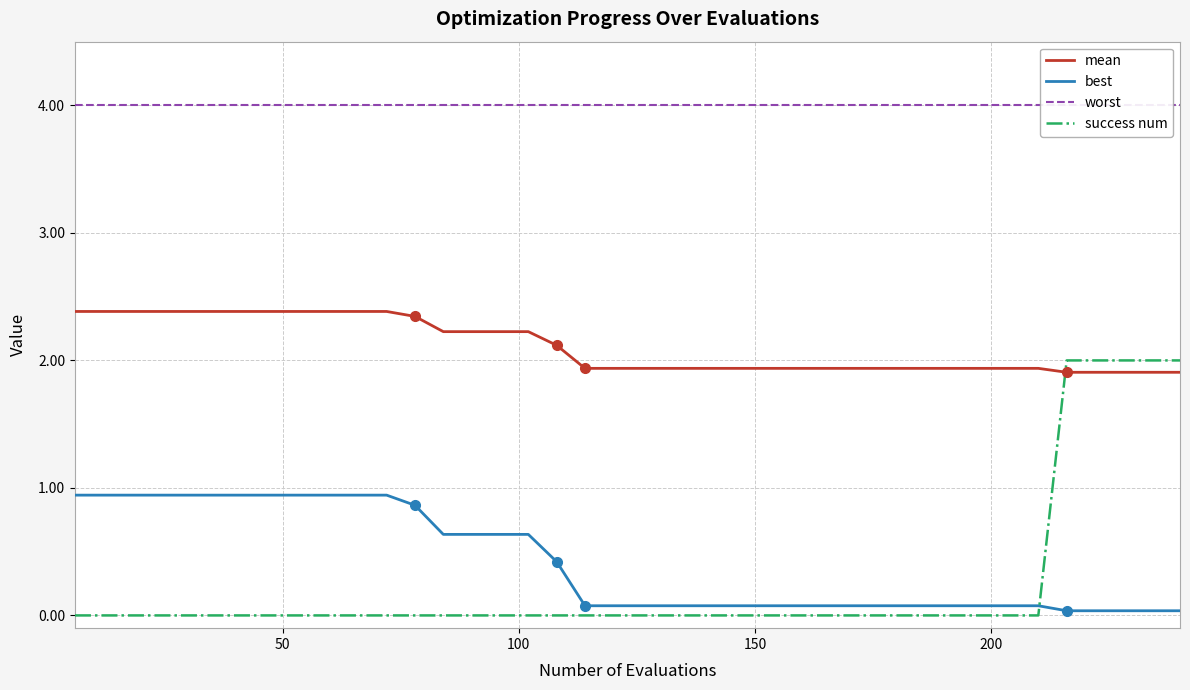

How many lines are shown in the chart?

4